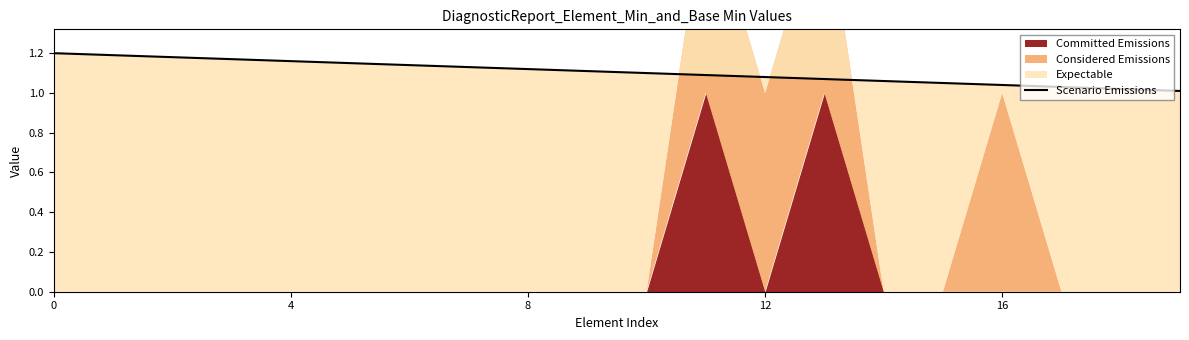

What is the sum of all values?

22.1